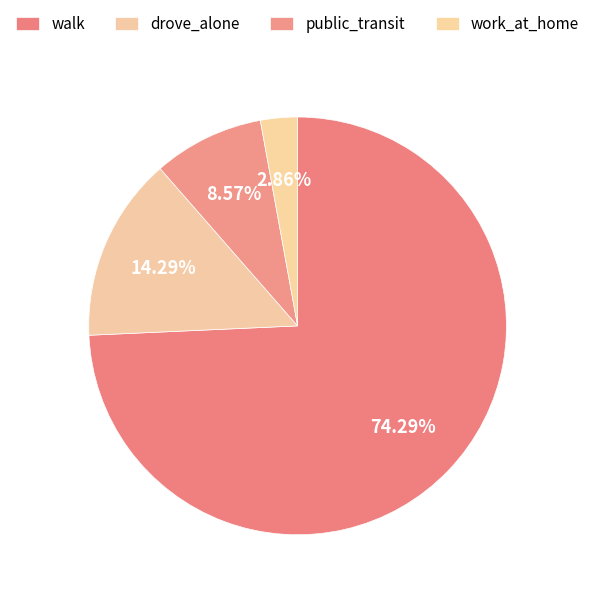

Rank the categories by value from highest to lowest.

walk, drove_alone, public_transit, work_at_home